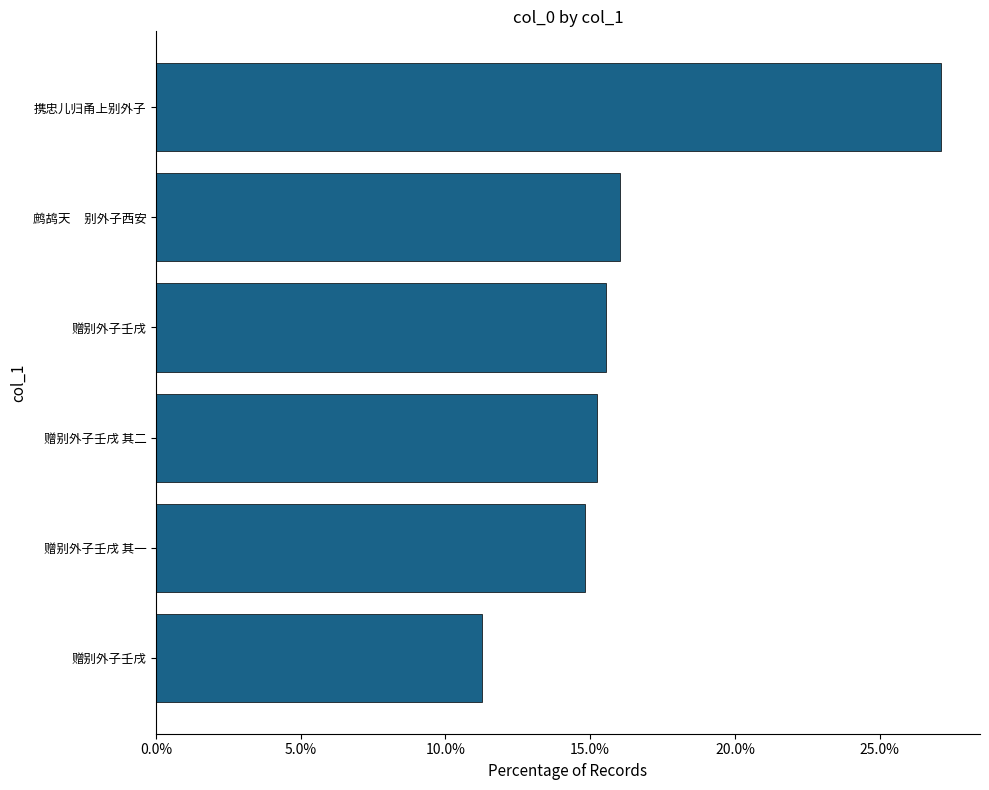

How many distinct data groups are displayed?

1